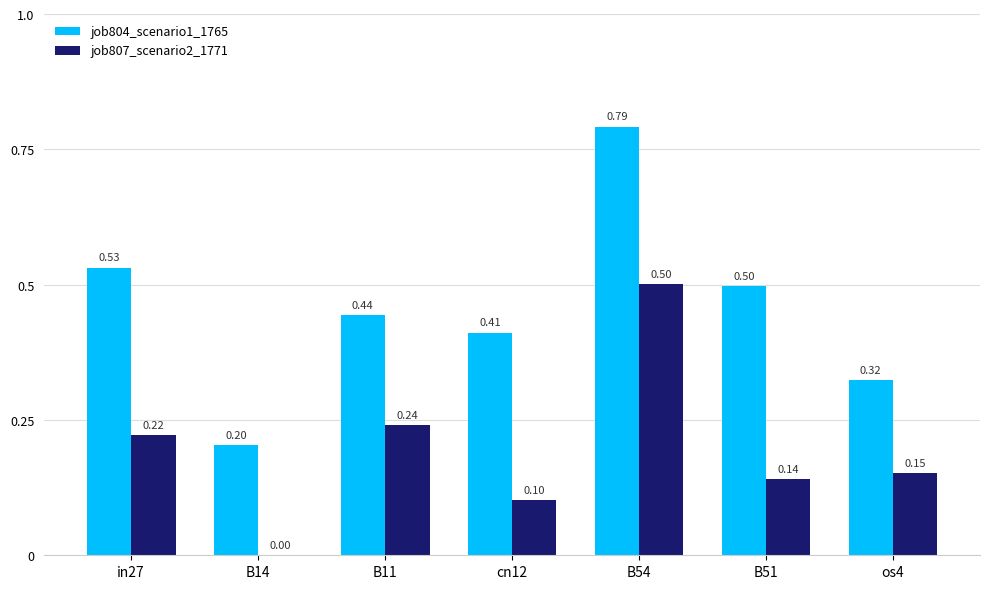

What are all the series names shown in the legend?

job804_scenario1_1765, job807_scenario2_1771